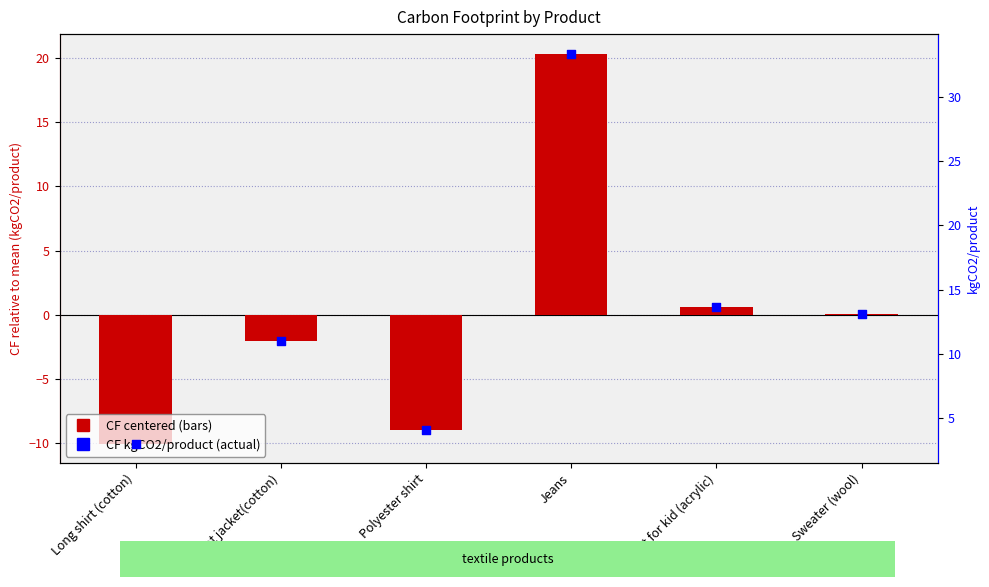

Is the value of CF (kgCO2/product) at Sweater (wool) greater than the value of CF (centered) at Long shirt (cotton)?

Yes